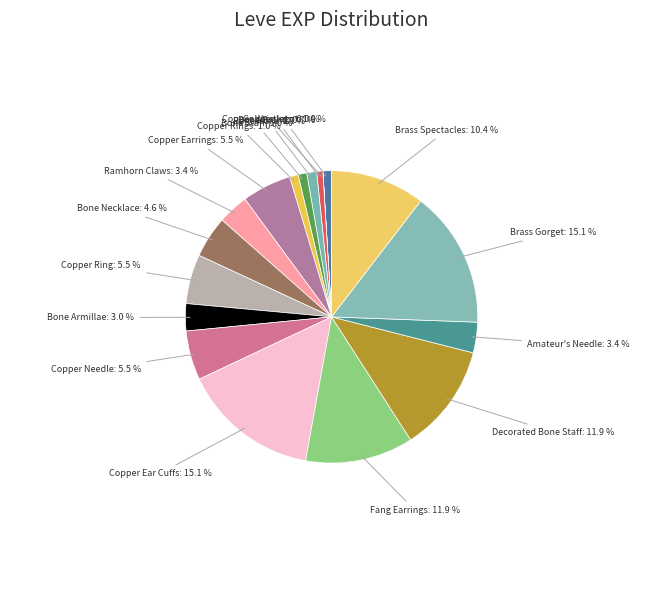

Does Copper Ear Cuffs represent more than half of the total?

No